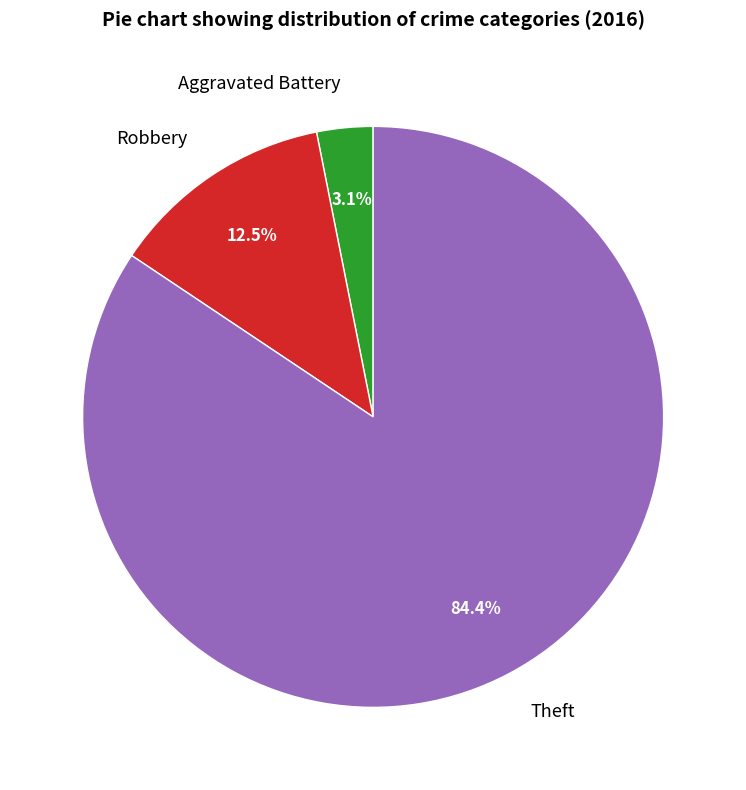

To the nearest percent, what percentage of the pie is Theft?

84%